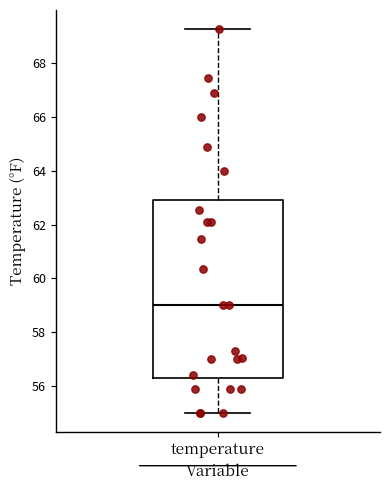

Read this box plot against the y-axis: the position of the median line, the range covered by the box, and the ends of both whiskers. The values are not printed on the chart, so give them approximately, as read against the axis.

median 59.0, box 56.2 to 63.0, whiskers 55.0 to 69.2